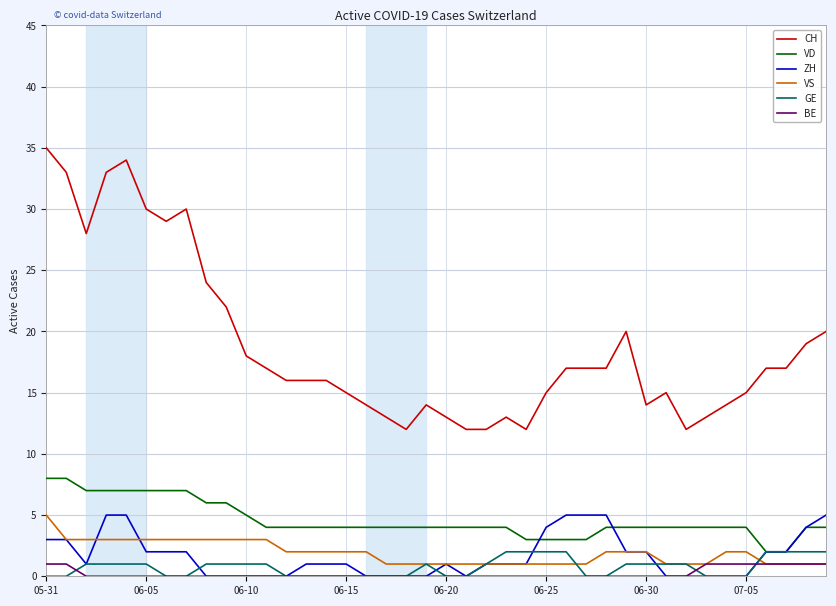

True or false: CH and GE intersect in this chart.

False